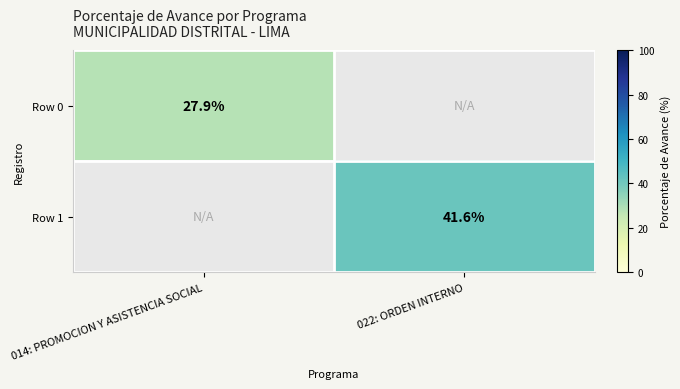

The value of Row 1 at 022: ORDEN INTERNO is 62.4. True or false?

False